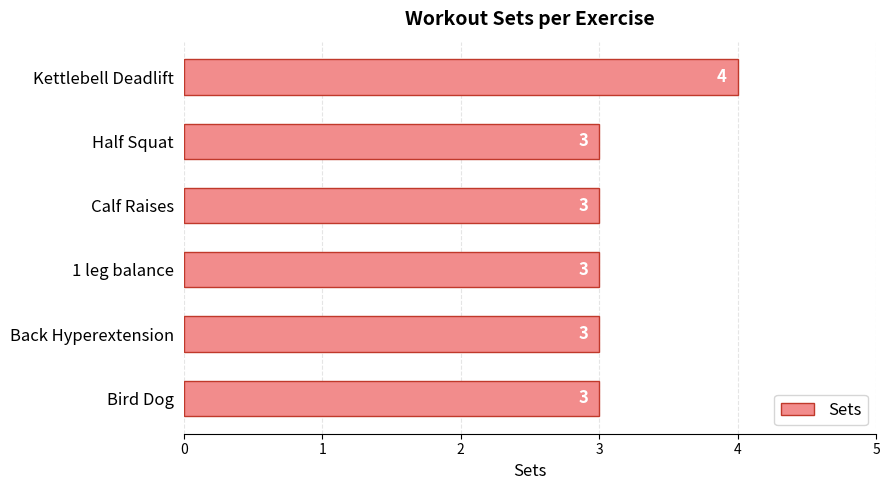

The chart shows a value of 5 at Bird Dog. True or false?

False